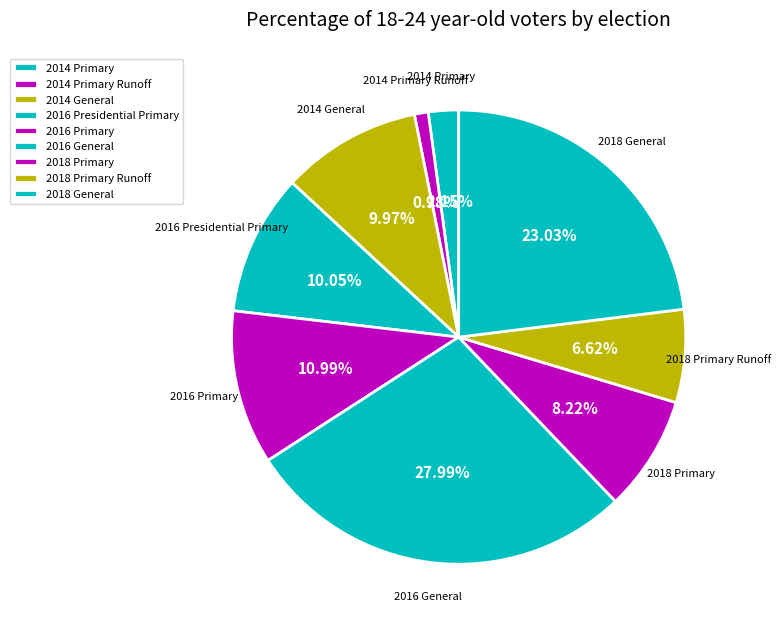

How many segments does this pie chart have?

9